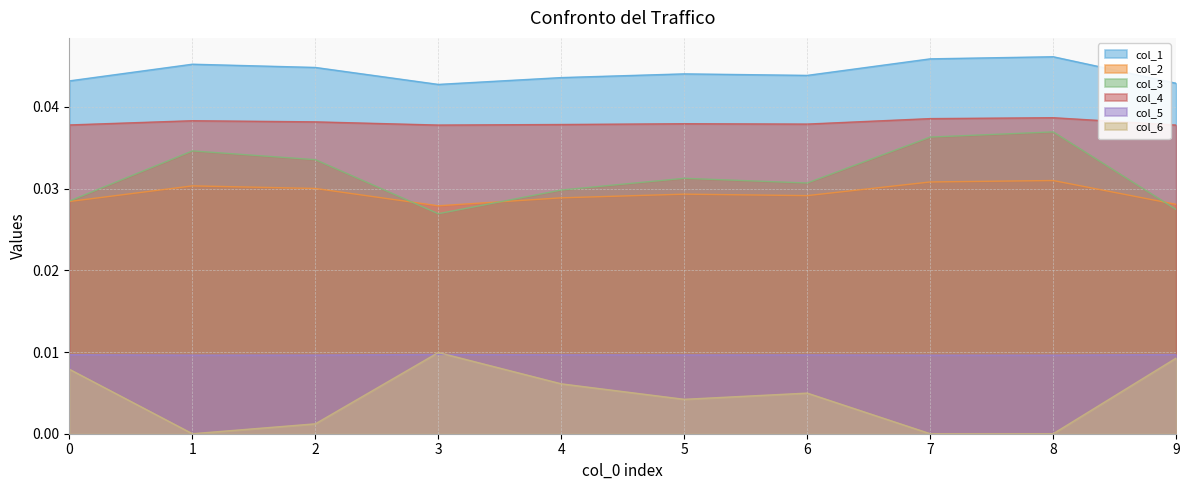

Which category has the highest value in the col_5 series?

3